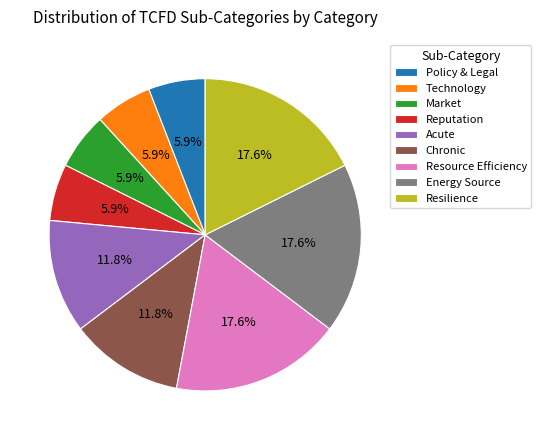

To the nearest percent, what percentage of the pie is Market?

6%